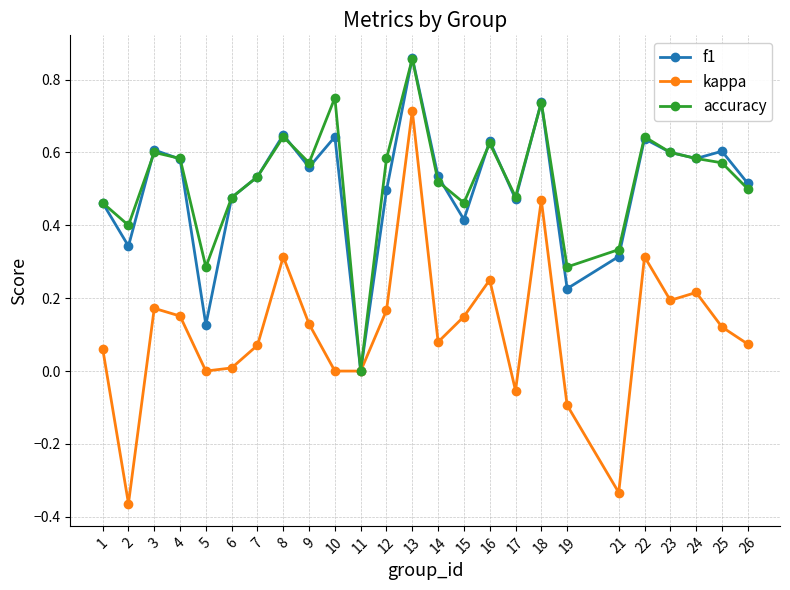

At which category is the sum across all series the highest?

13